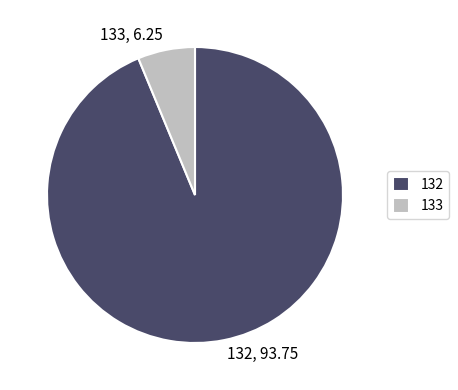

Between 132 and 133, which is larger?

132